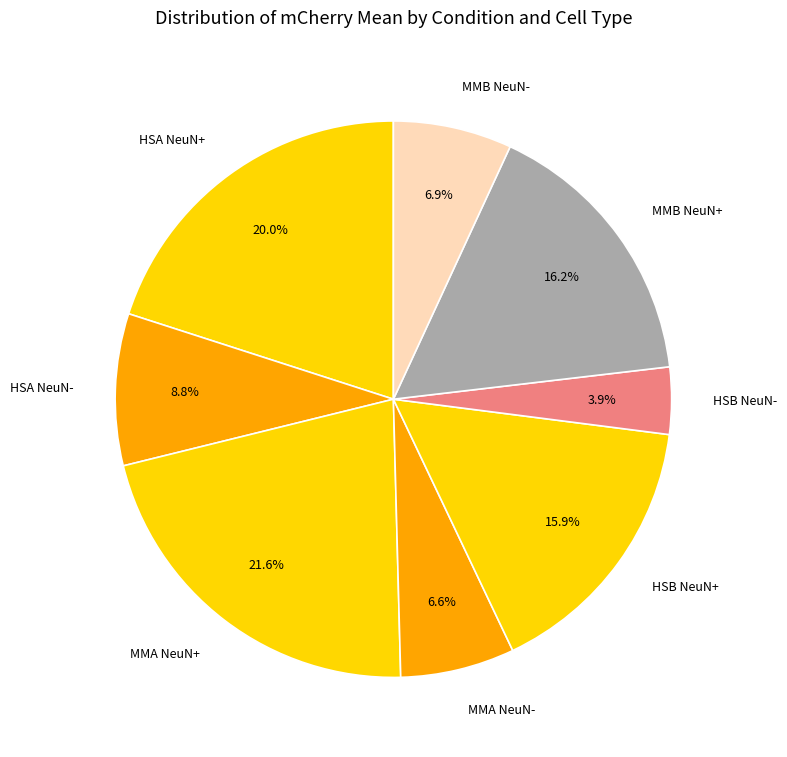

To the nearest percent, what is the difference between the largest and smallest slice percentages?

18%